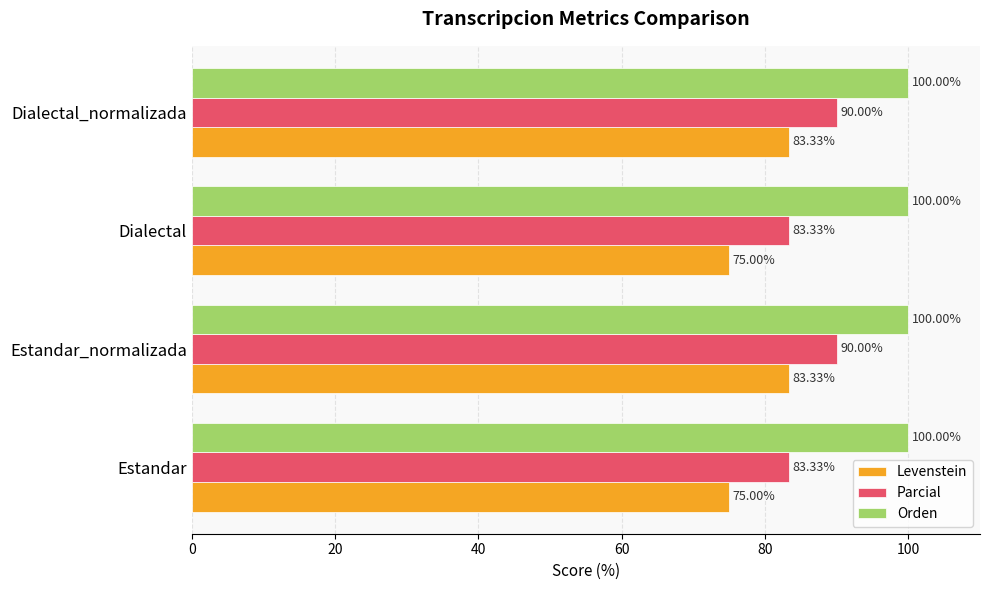

How many series are shown in this chart?

3